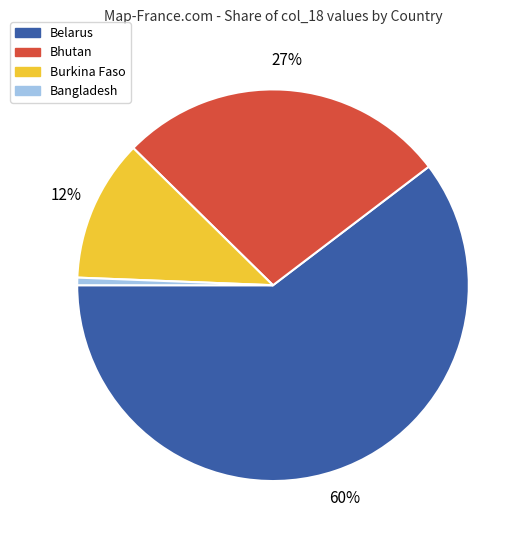

Is there a majority slice in this chart?

Yes